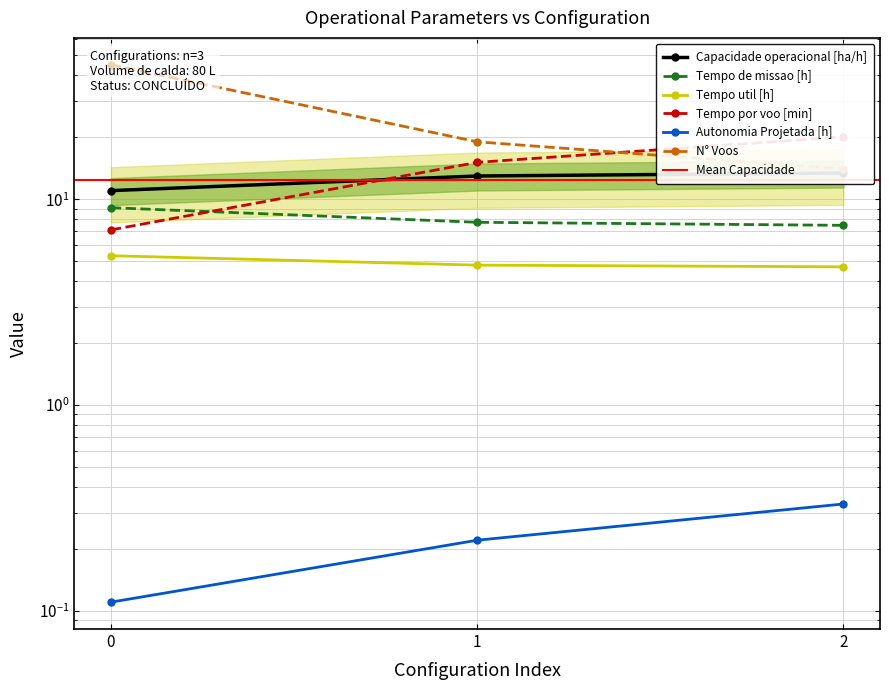

How many data points does each series have?

3